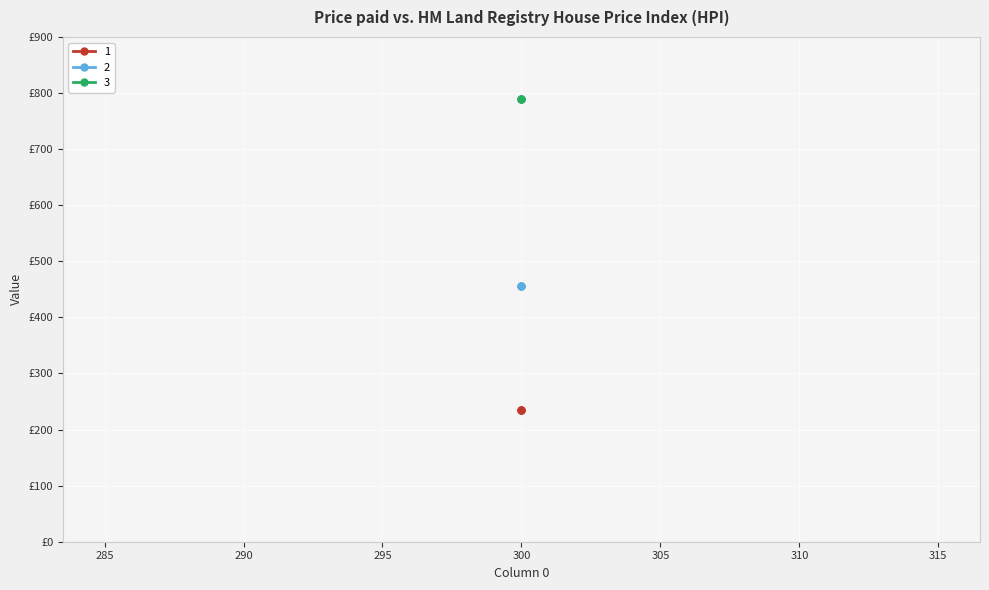

What is the maximum value for 1?

234